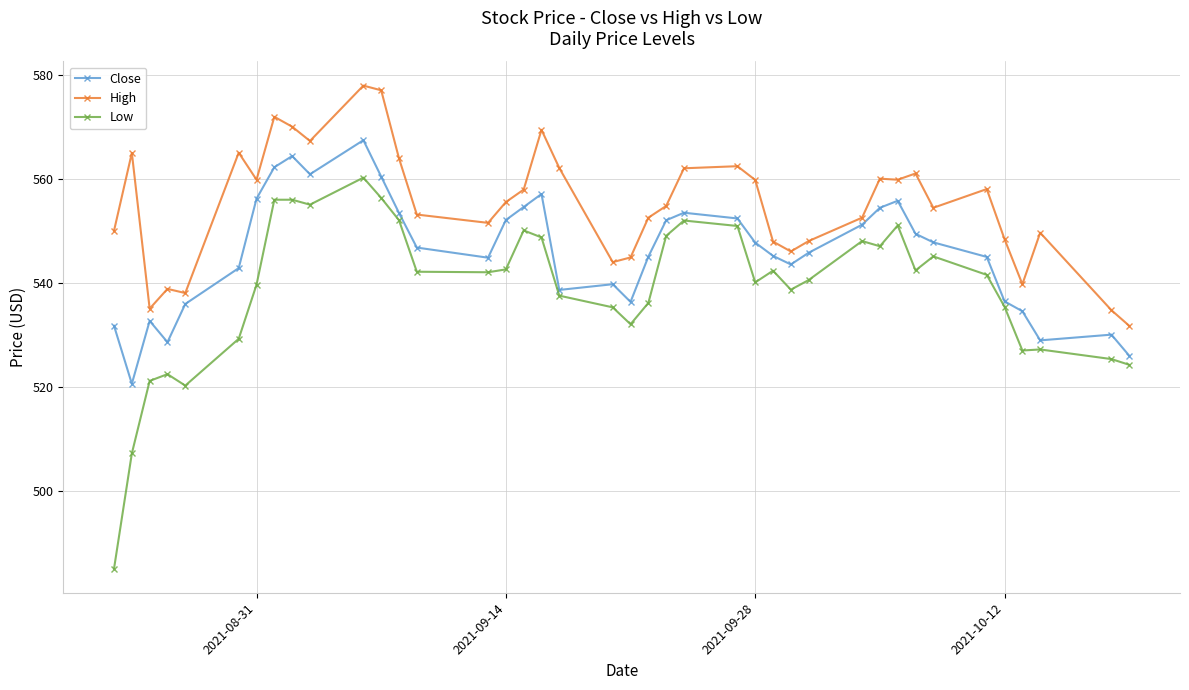

What is the maximum value shown in the chart?

577.9